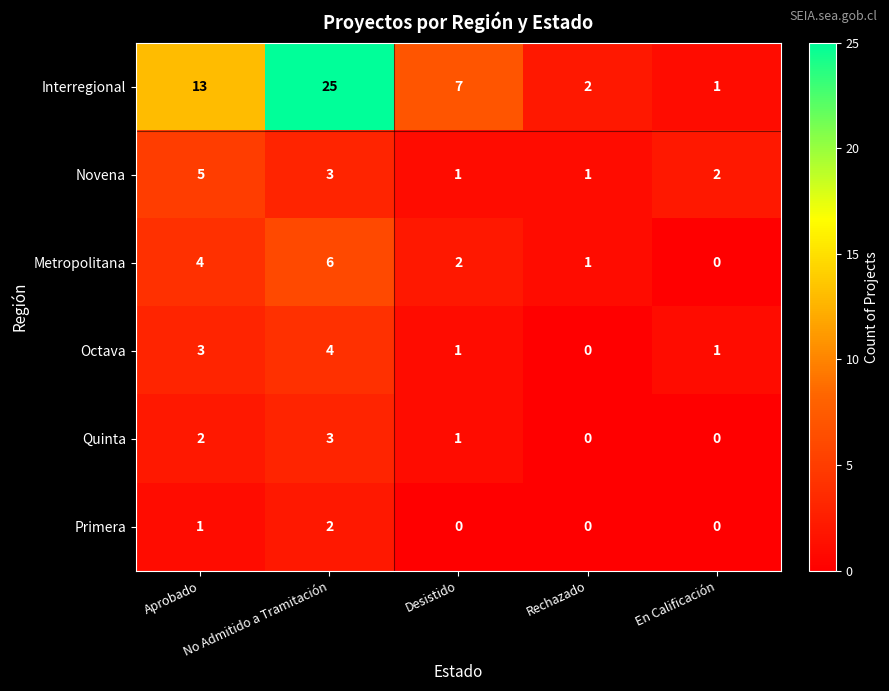

How many Novena values are between 1 and 3?

4